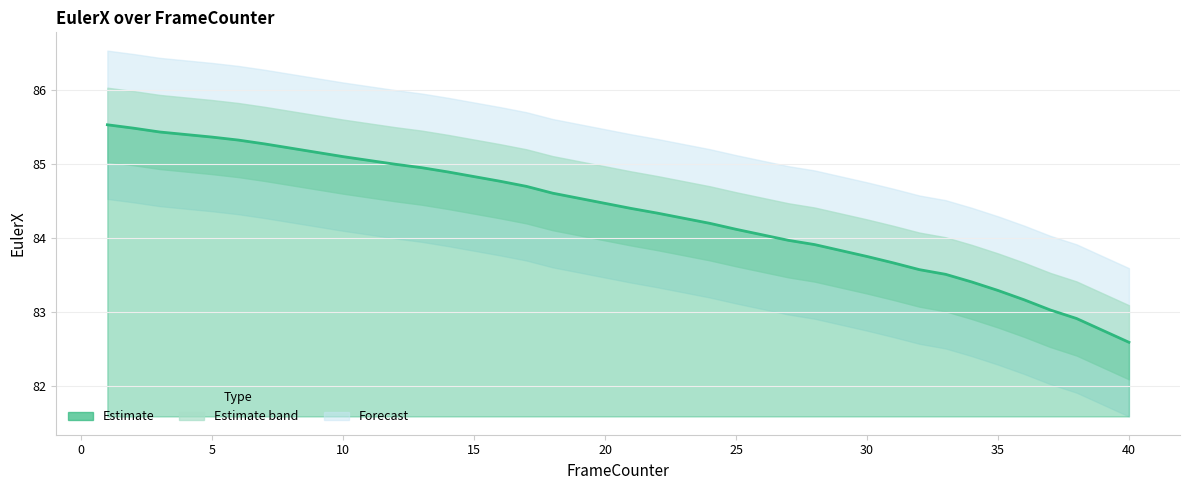

How many lines are shown in the chart?

1